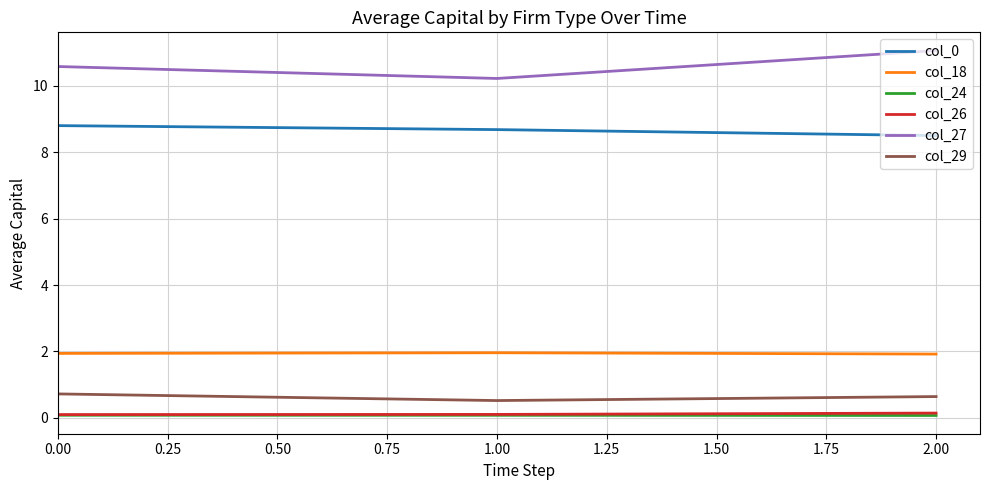

Which category has the highest value across all series?

2.00